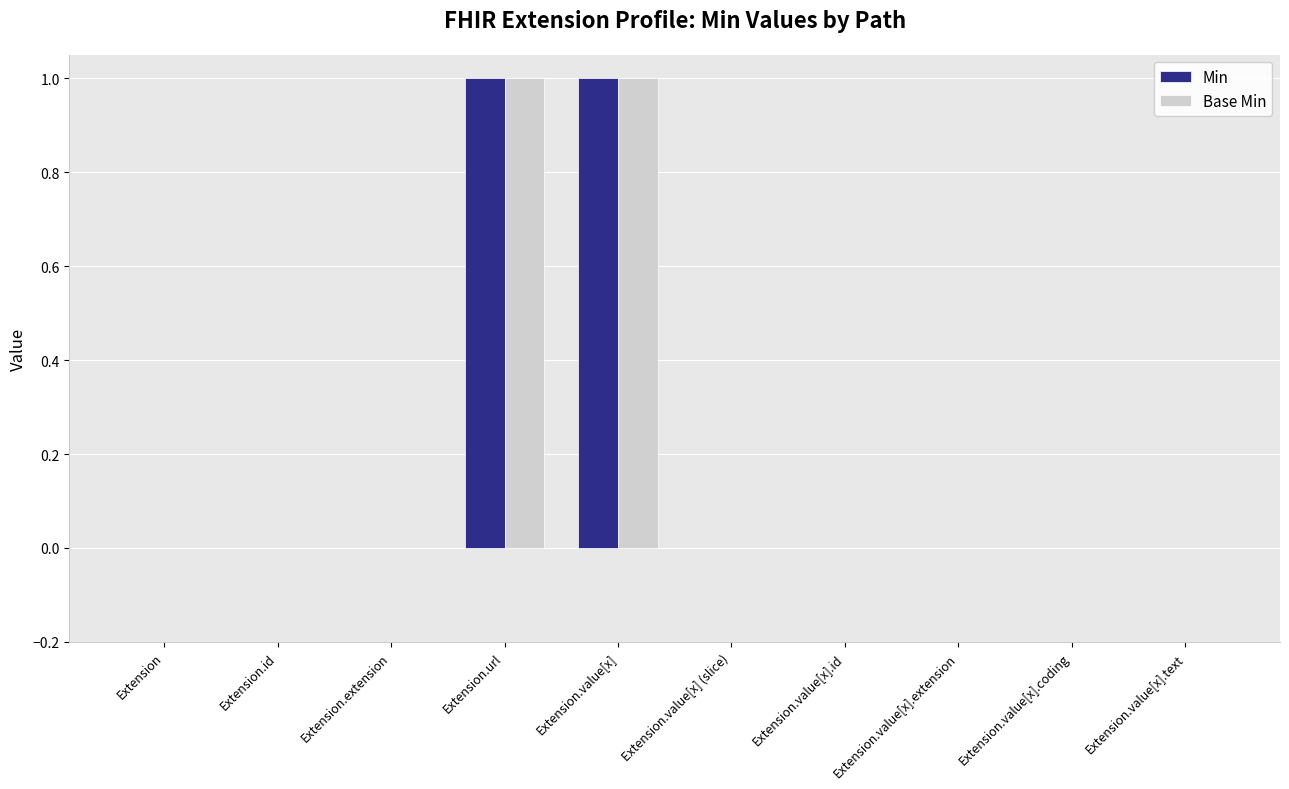

Are the bars horizontal?

No